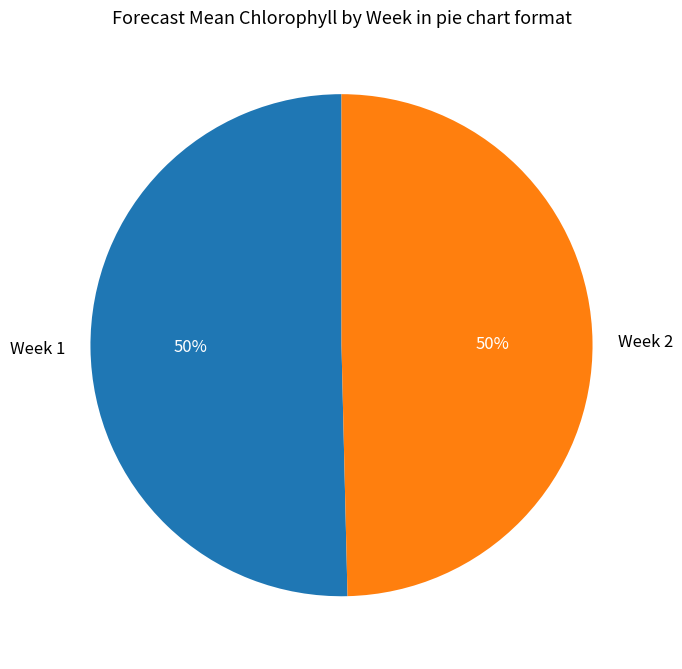

What percentage is the Week 1 slice, to the nearest percent?

50%